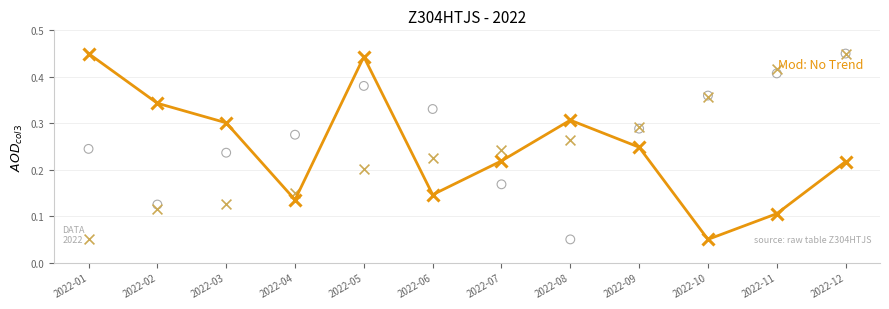

What is the change in value from 2022-01 to 2022-07?

-0.2